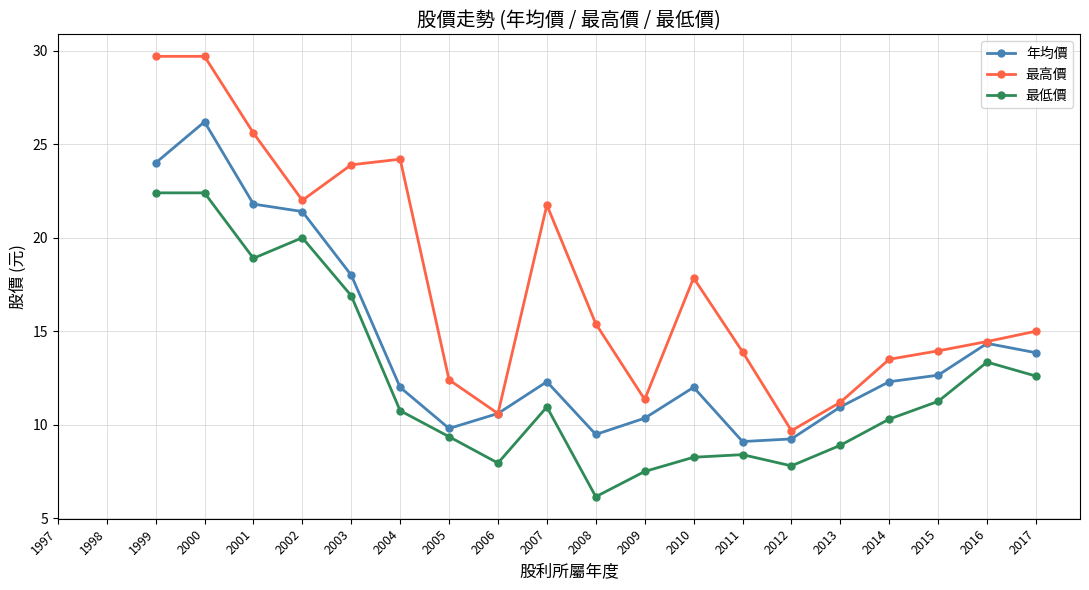

At how many categories does at least one series exceed 20?

7